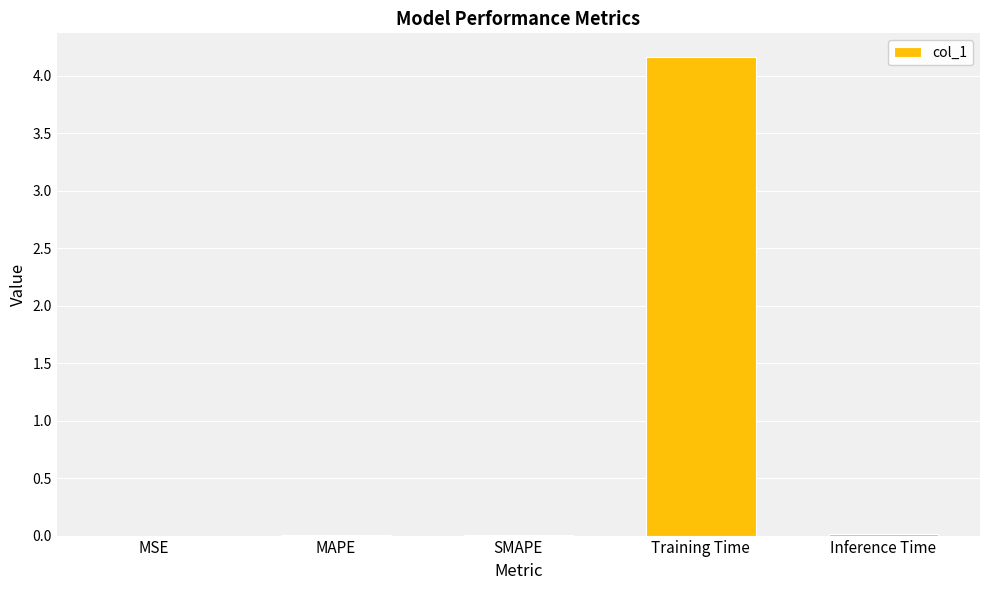

True or false: the data shows 4.2 at Training Time.

True